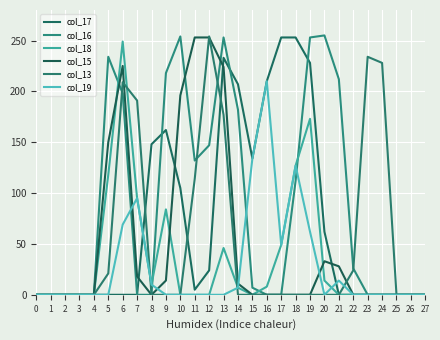

True or false: col_18 has more than 2 points higher than both neighbors.

True